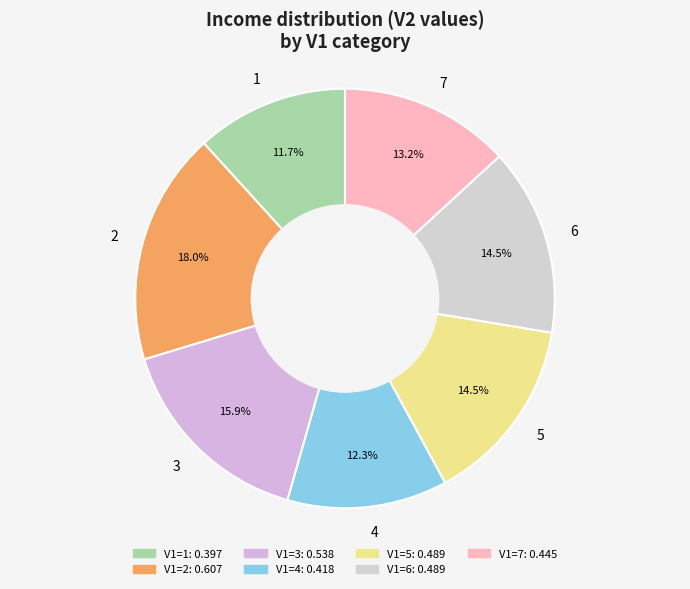

Which slice is the smallest?

1